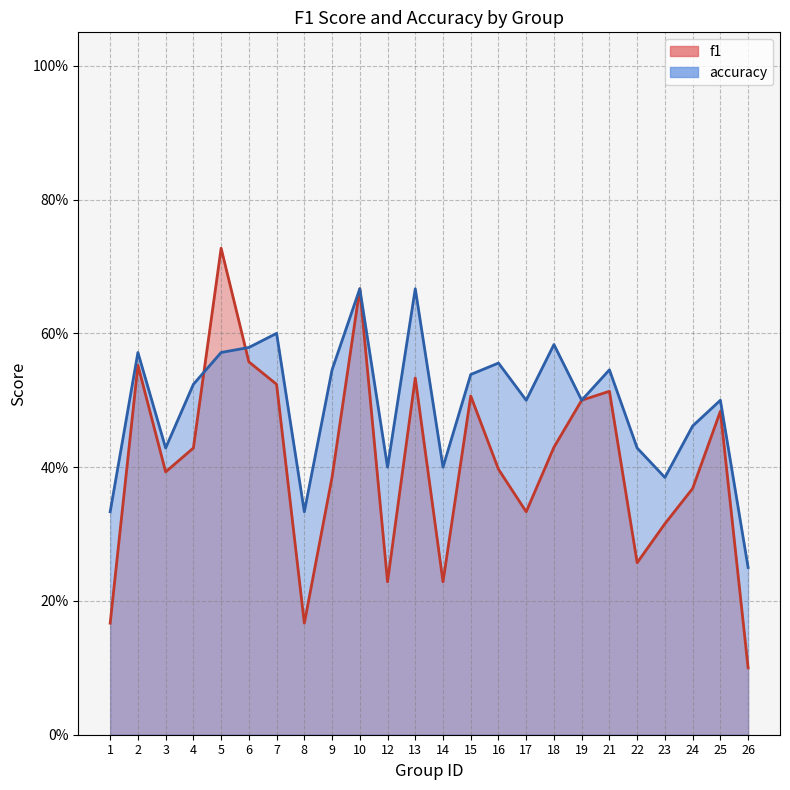

What are all the series names shown in the legend?

f1, accuracy